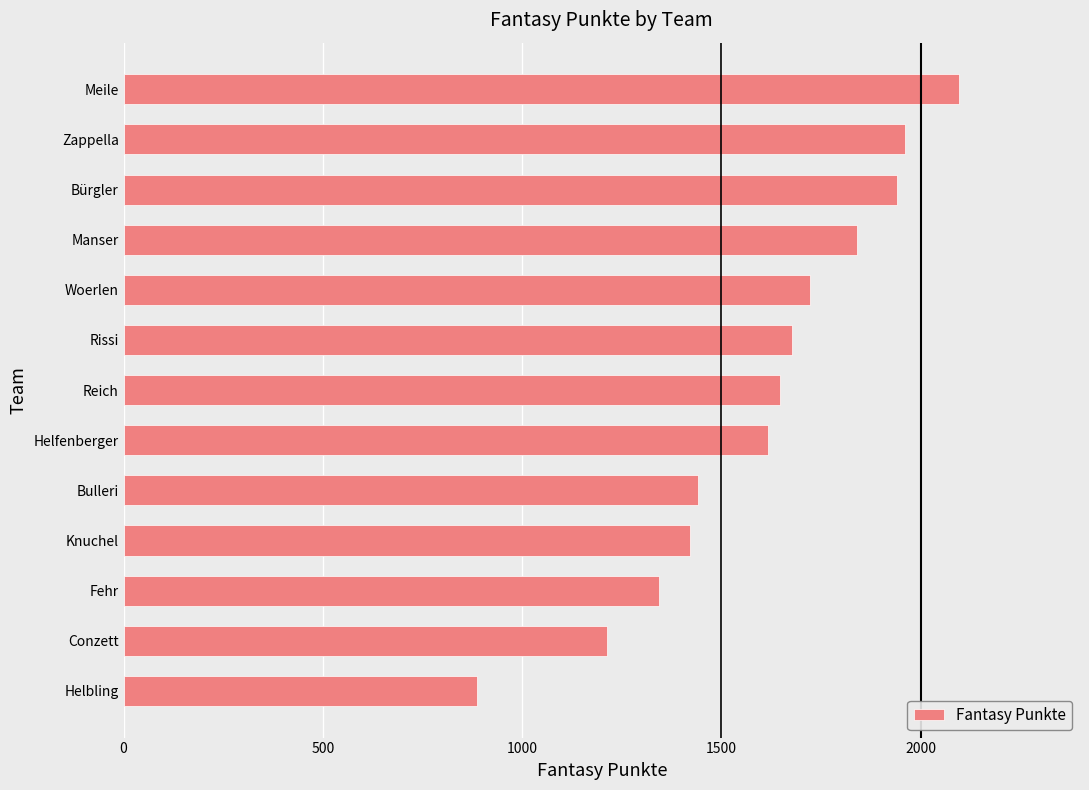

Which category has the lowest value across all series?

Helbling